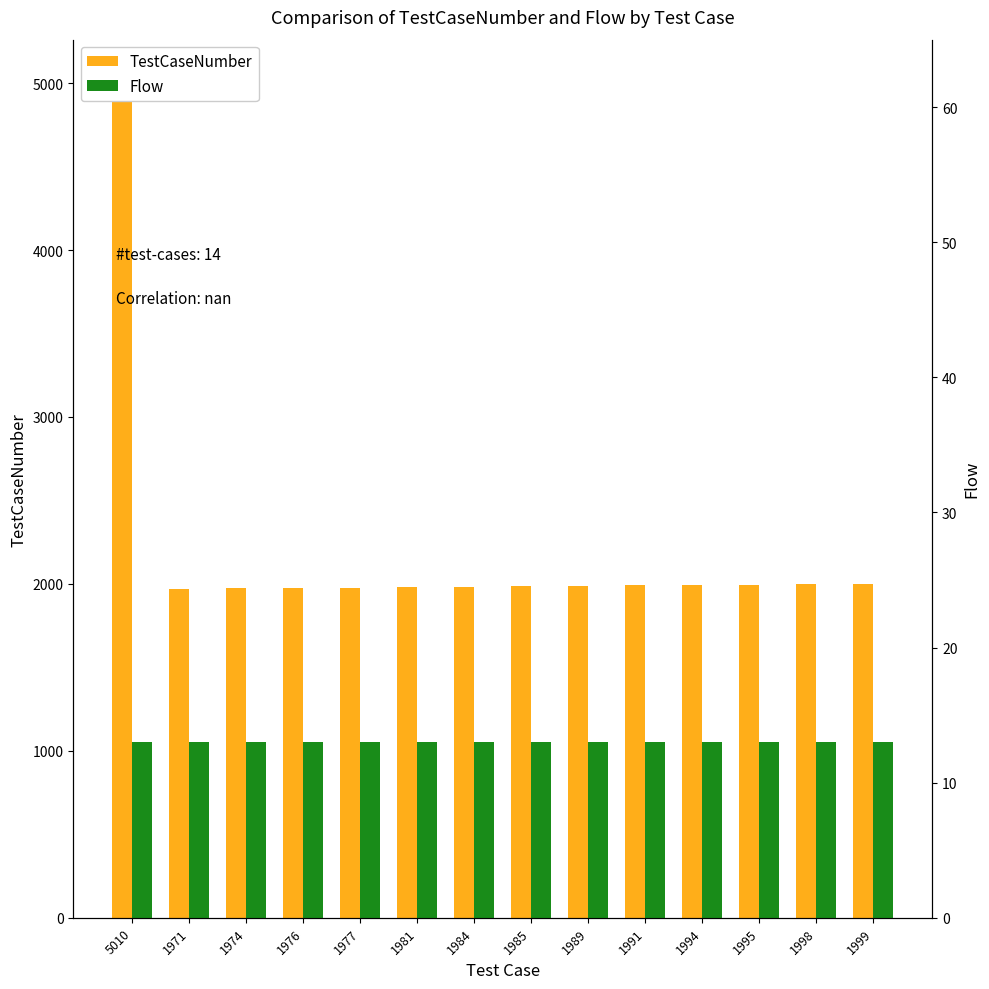

Reading right to left, transcribe all the data shown in this chart.

TestCaseNumber: 1999	1998	1995	1994	1991	1989	1985	1984	1981	1977	1976	1974	1971	5010
Flow: 13	13	13	13	13	13	13	13	13	13	13	13	13	13